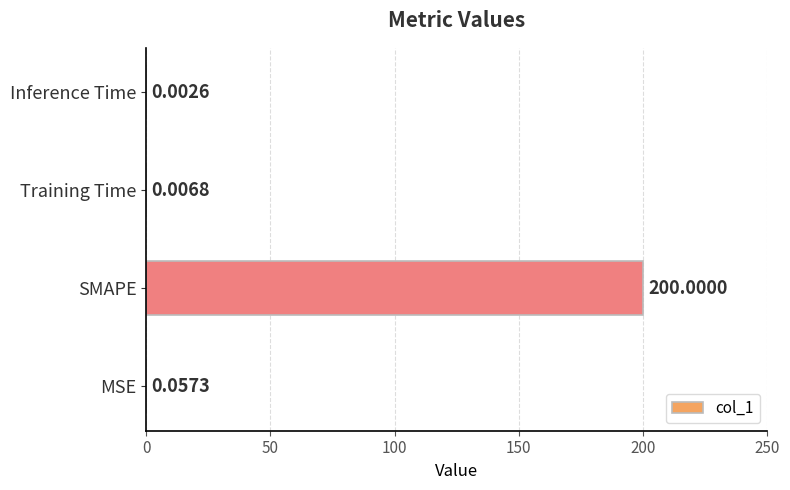

At which category does the chart reach its peak across all series?

SMAPE